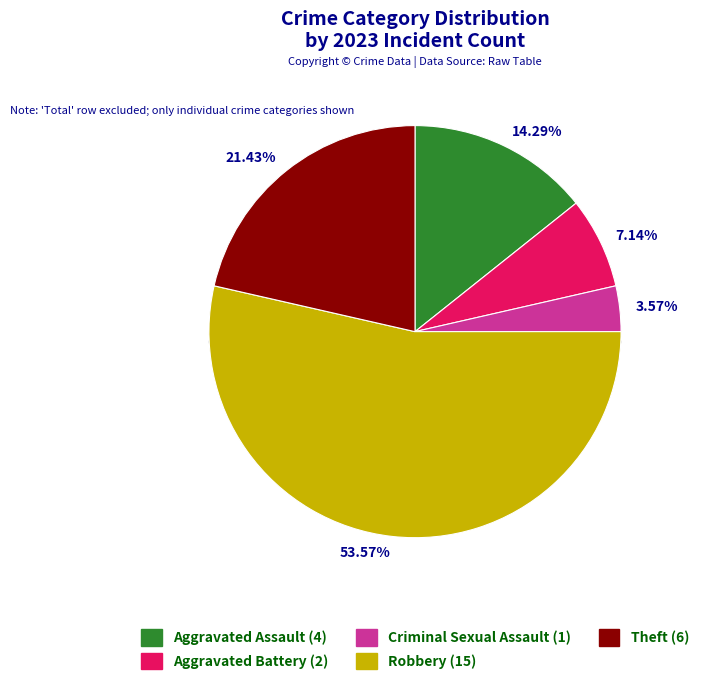

To the nearest percent, what percentage of the pie is Robbery?

54%